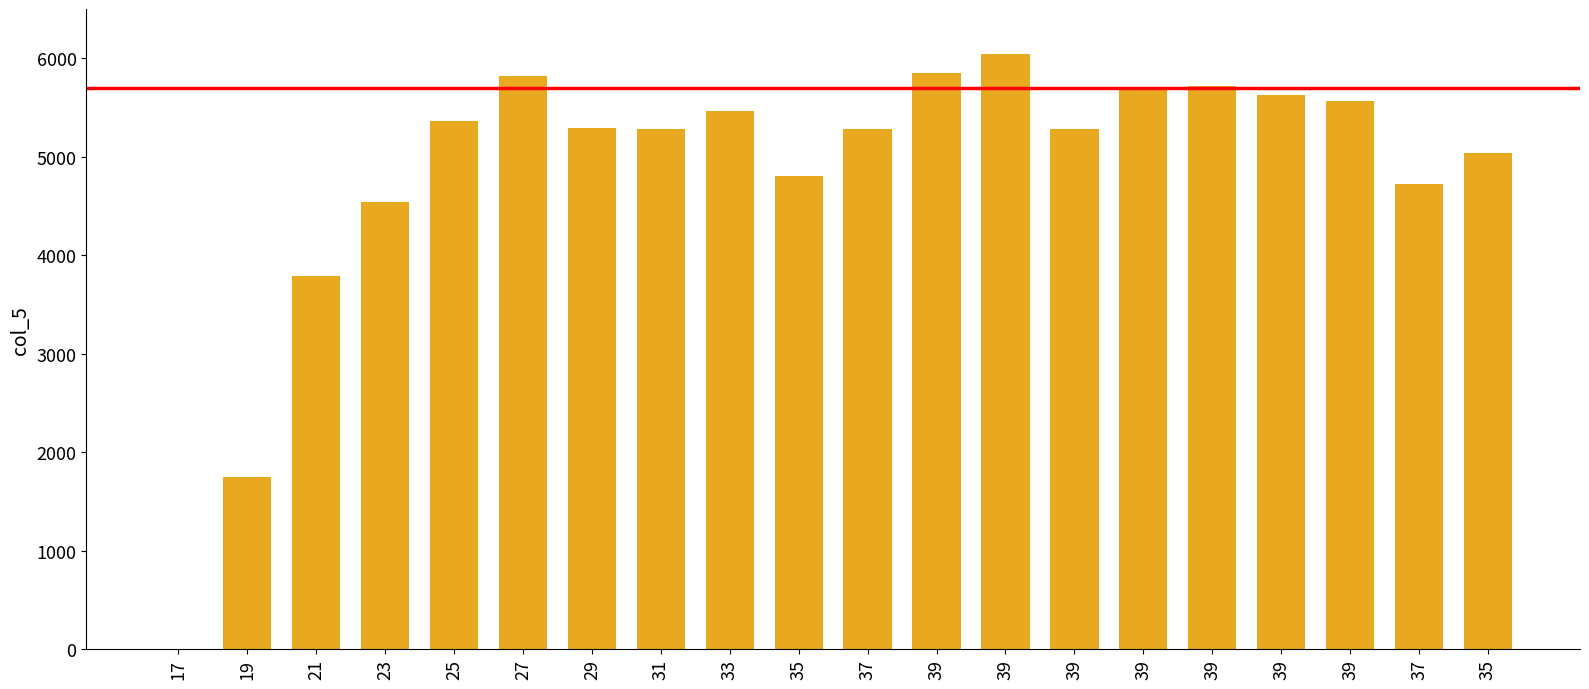

Count the number of data series in this chart.

1